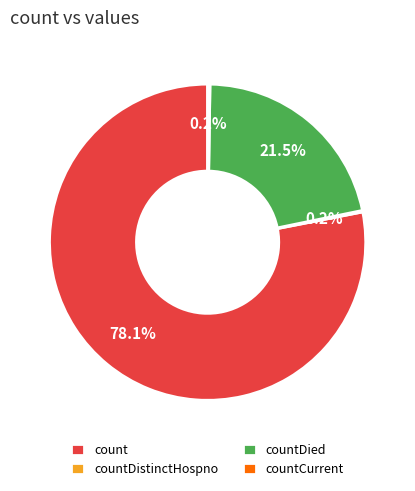

Which slice represents more than half of the pie?

count